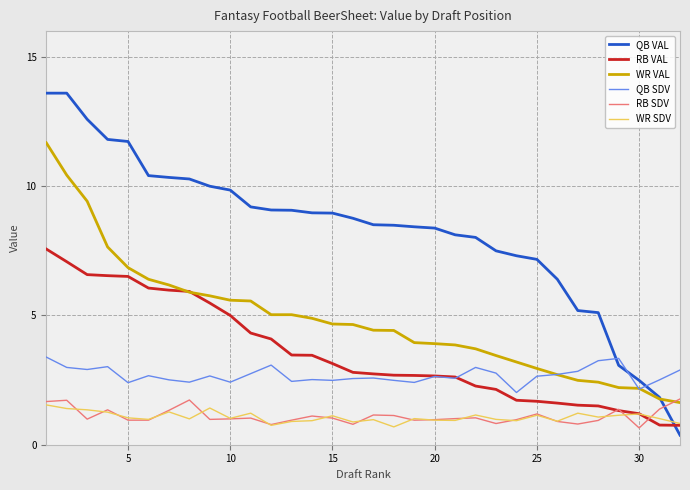

What is the highest value of the RB SDV series?

1.8